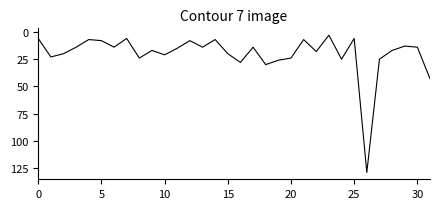

What is the maximum value shown in the chart?

129